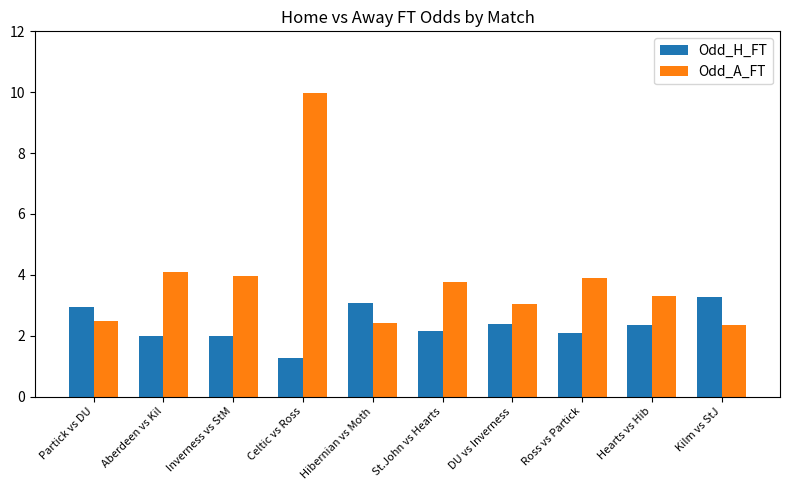

How many distinct data groups are displayed?

2